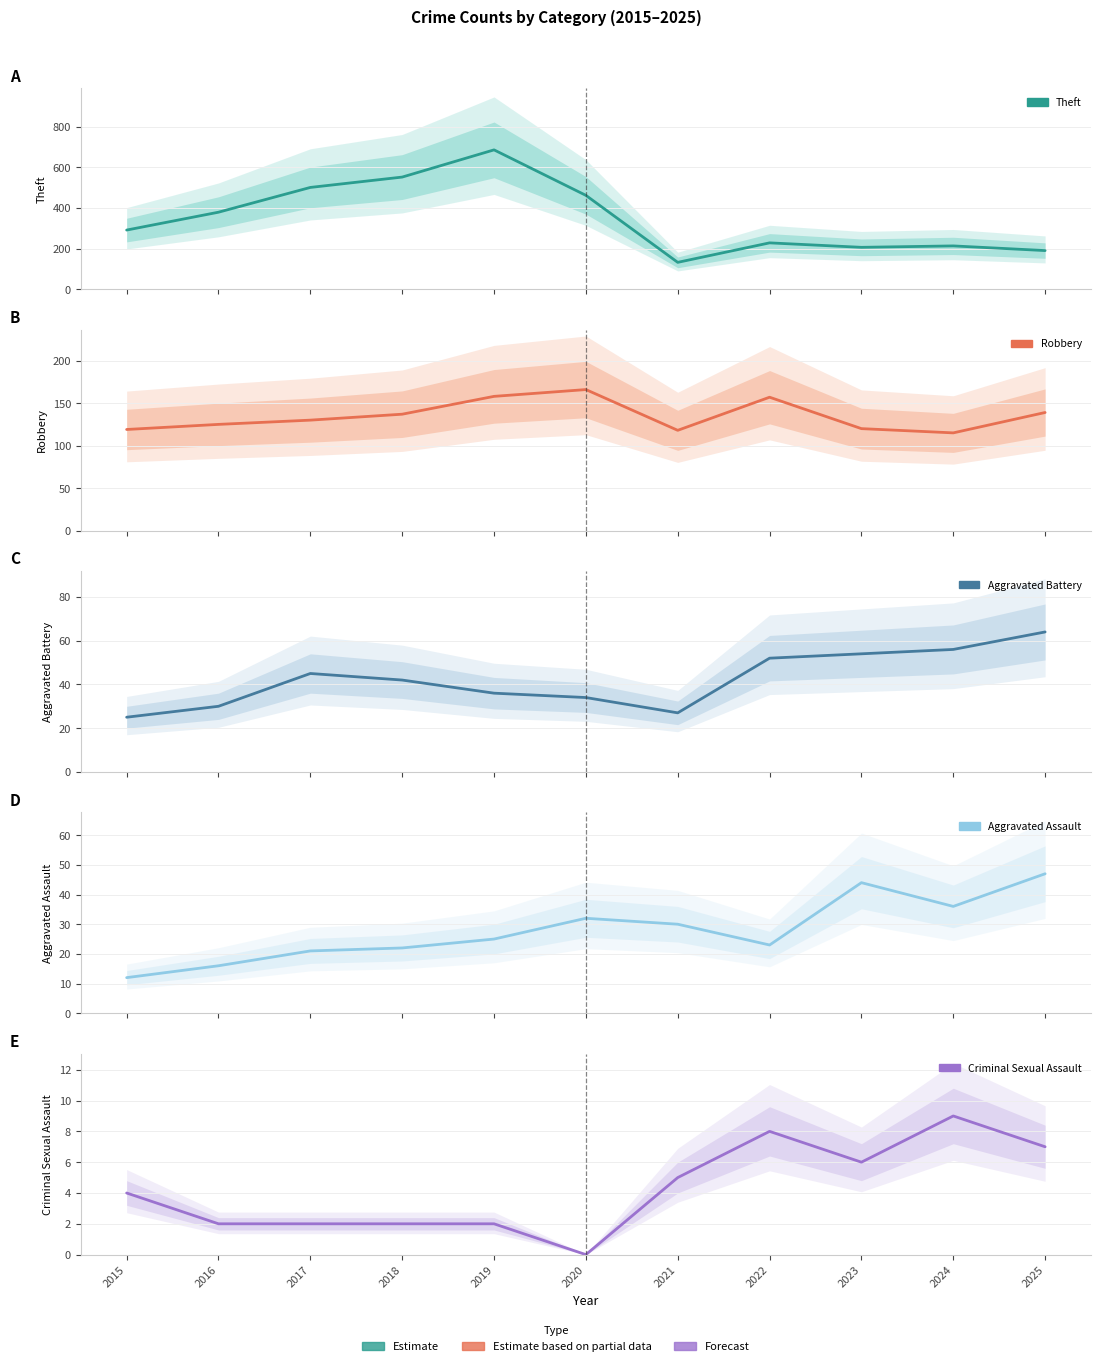

Reading left to right, extract all data points from this chart.

Theft: 2015=291	2016=379	2017=501	2018=552	2019=686	2020=462	2021=132	2022=228	2023=206	2024=213	2025=190
Robbery: 2015=119	2016=125	2017=130	2018=137	2019=158	2020=166	2021=118	2022=157	2023=120	2024=115	2025=139
Aggravated Battery: 2015=25	2016=30	2017=45	2018=42	2019=36	2020=34	2021=27	2022=52	2023=54	2024=56	2025=64
Aggravated Assault: 2015=12	2016=16	2017=21	2018=22	2019=25	2020=32	2021=30	2022=23	2023=44	2024=36	2025=47
Criminal Sexual Assault: 2015=4	2016=2	2017=2	2018=2	2019=2	2020=0	2021=5	2022=8	2023=6	2024=9	2025=7